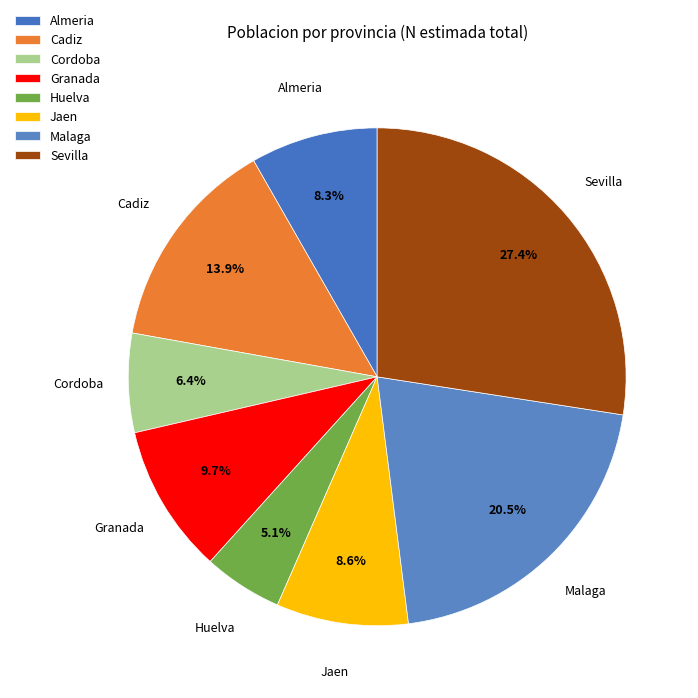

How many segments does this pie chart have?

8